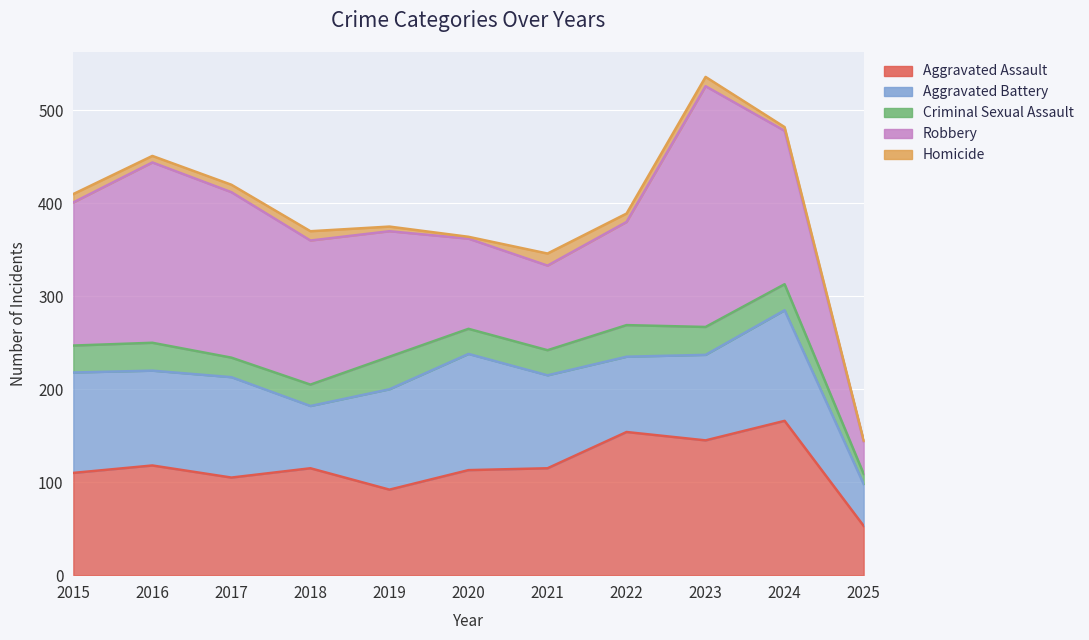

In Aggravated Battery, how many points are higher than both neighbors (excluding endpoints)?

3